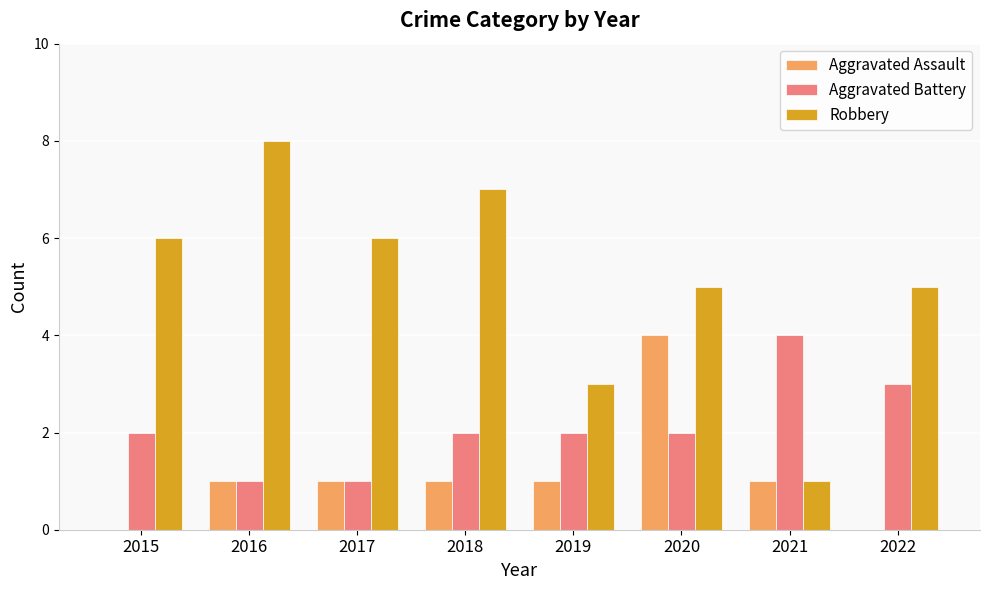

At which category is the sum across all series the highest?

2020